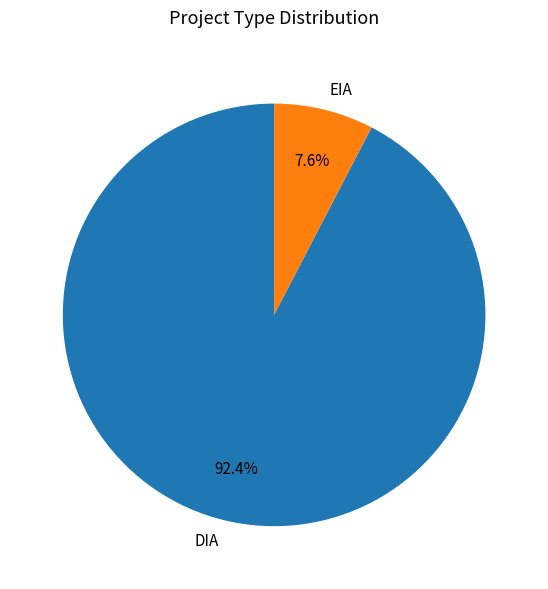

Which category has the biggest portion of the pie?

DIA